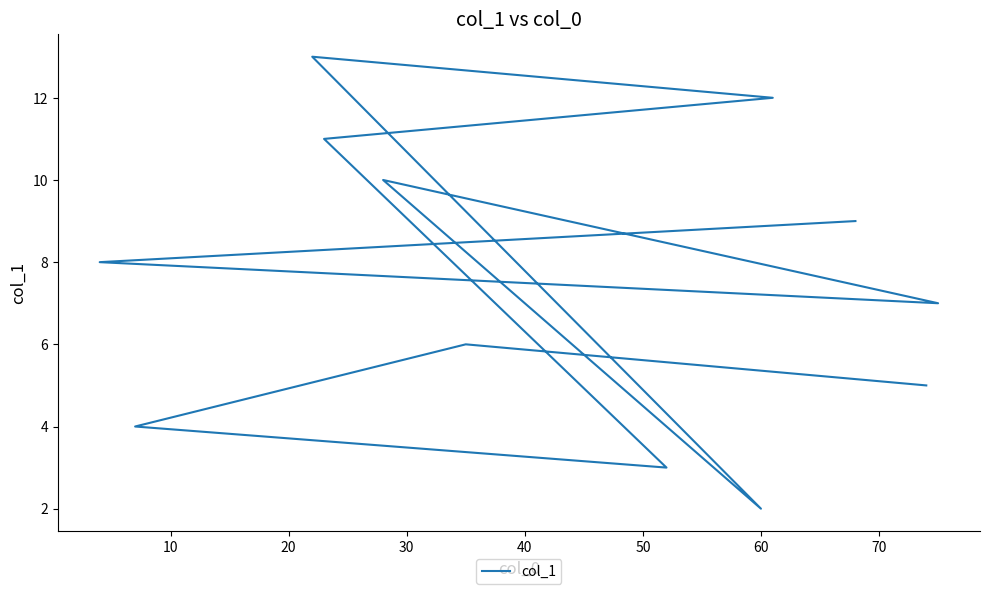

Is this an area chart (filled region under the line)?

No